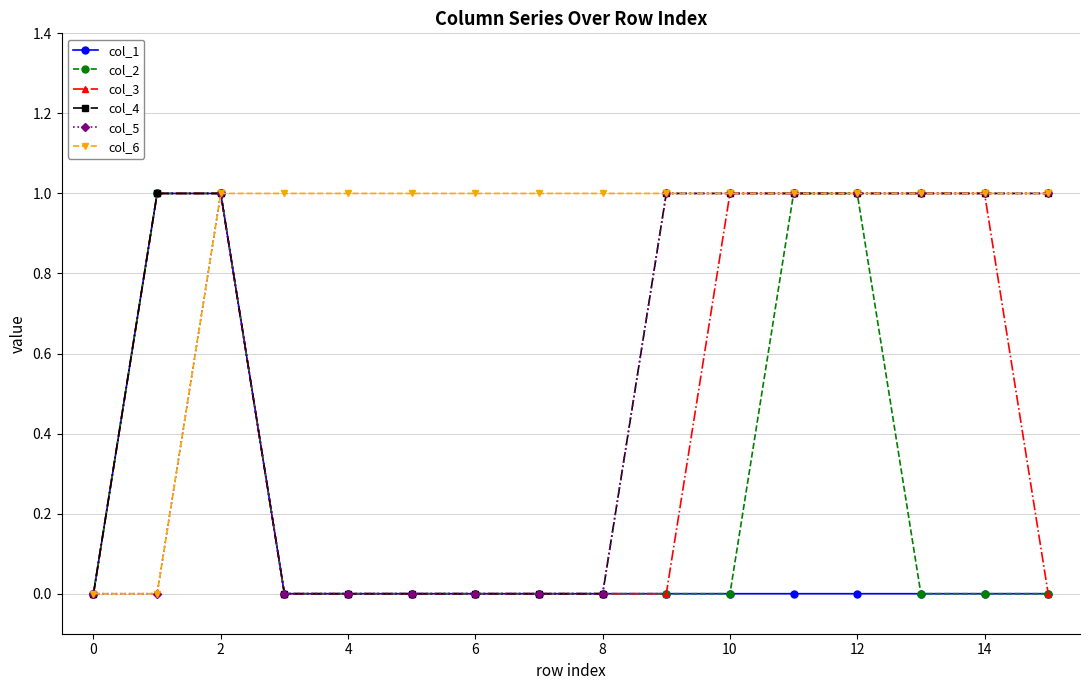

Which series has the largest total across all categories?

col_6